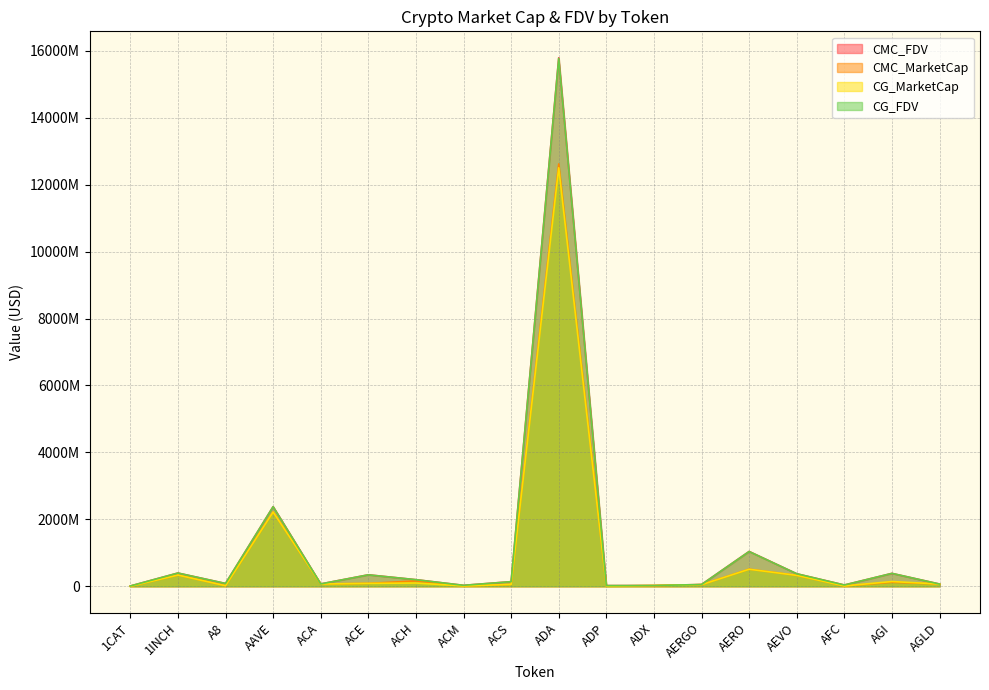

How many lines are shown in the chart?

4